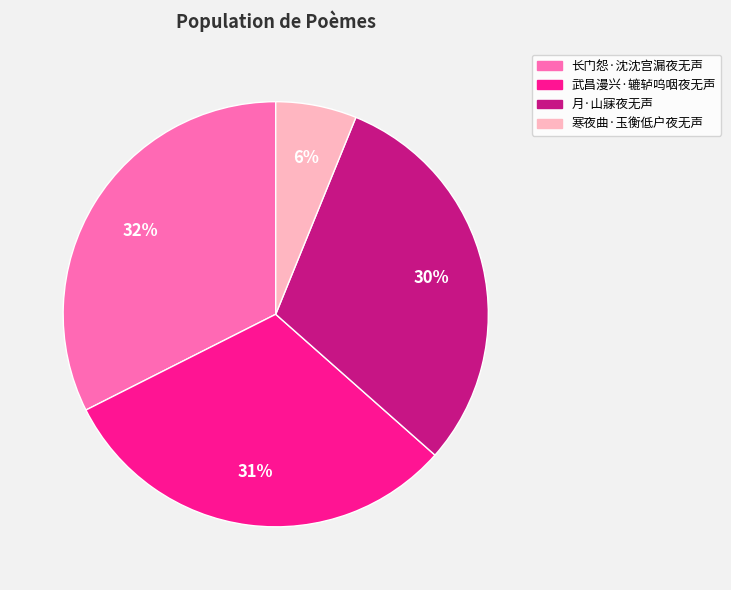

Is there any slice that represents more than half of the pie?

No